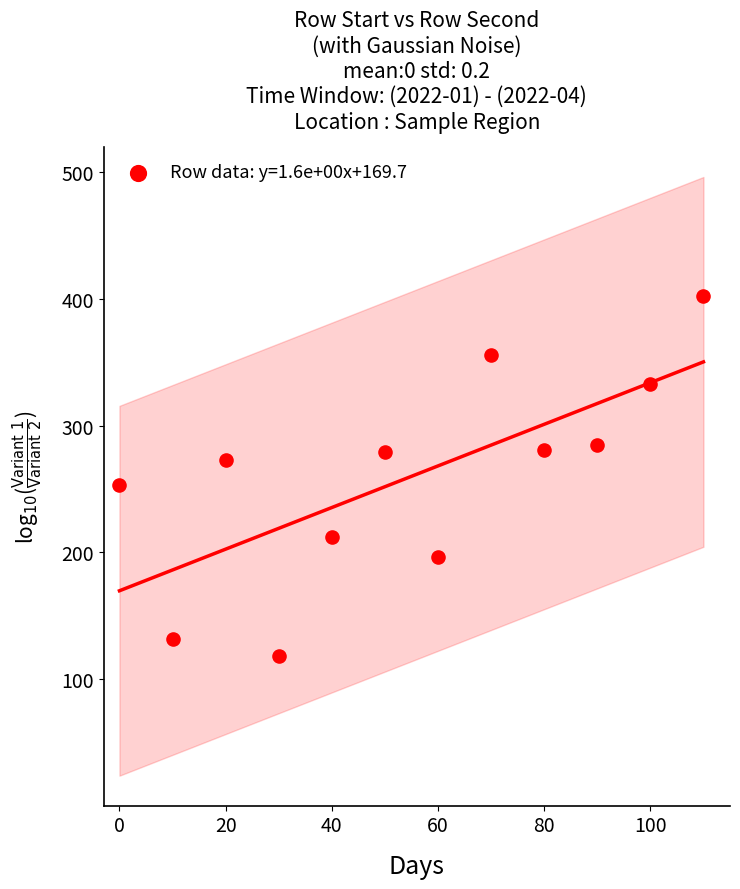

What is the range of X values (max minus min)?

110.0